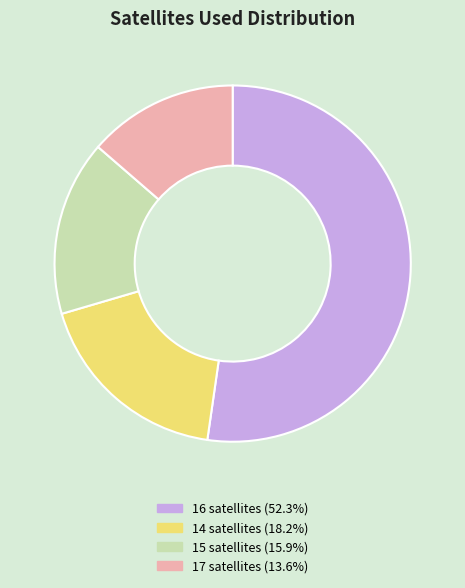

Is the sum of 16 satellites (52.3%) and 17 satellites (13.6%) greater than half?

Yes